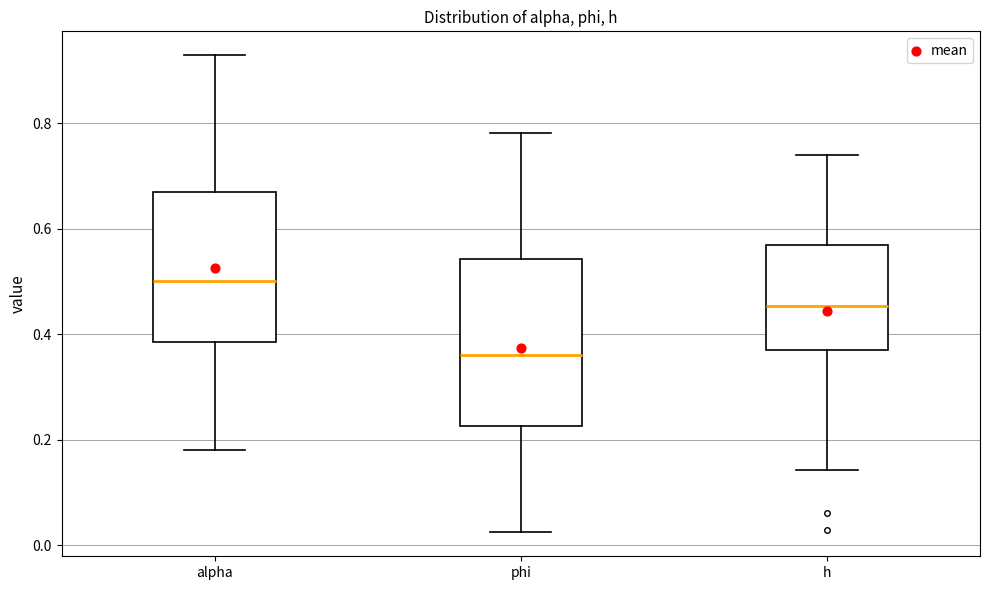

Reading left to right, read every box against the y-axis: the position of its median line, the range the box covers, and the ends of its whiskers. The values are not printed on the chart, so give them approximately, as read against the axis.

alpha: median 0.50, box 0.38 to 0.66, whiskers 0.18 to 0.92
phi: median 0.36, box 0.22 to 0.54, whiskers 0.02 to 0.78
h: median 0.46, box 0.36 to 0.56, whiskers 0.14 to 0.74